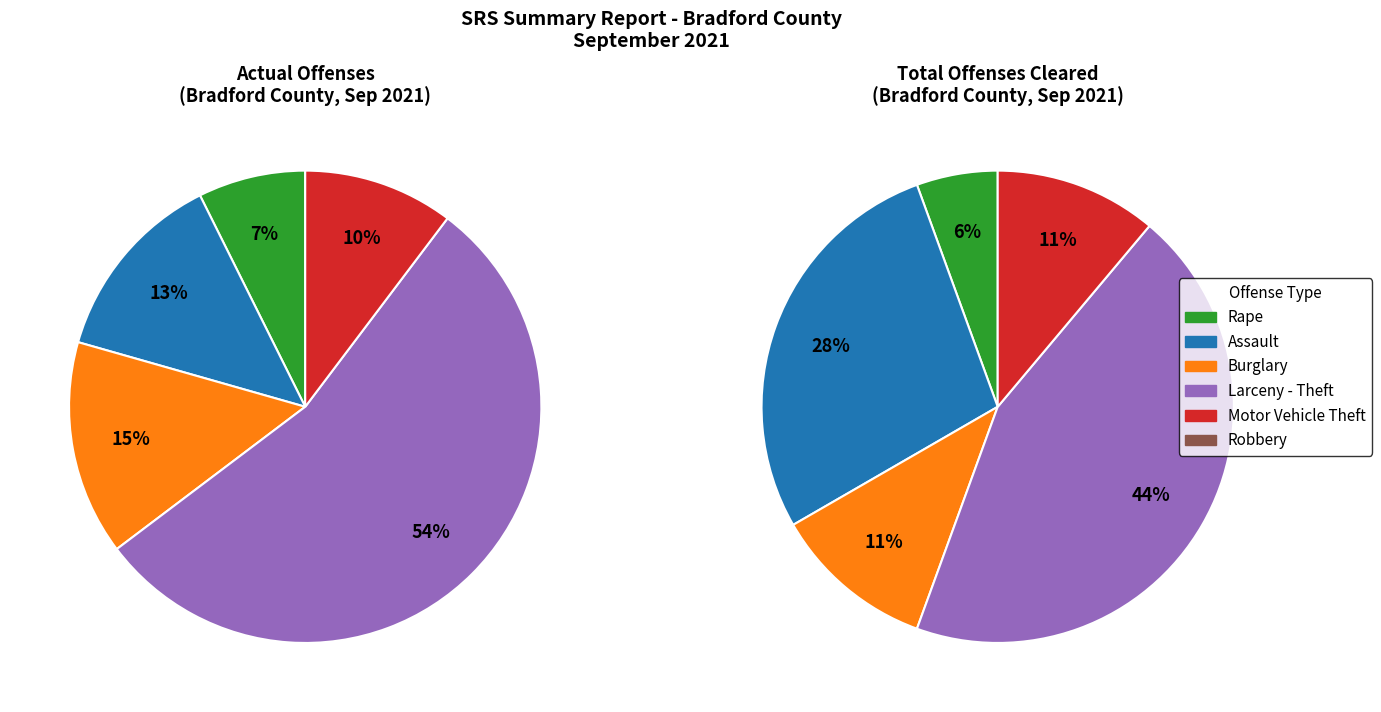

What is the change in value from Rape to Robbery?

-5